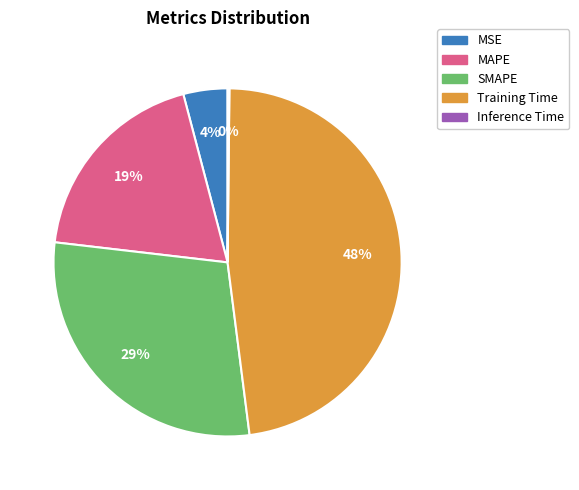

To the nearest percent, what portion does MAPE represent?

19%